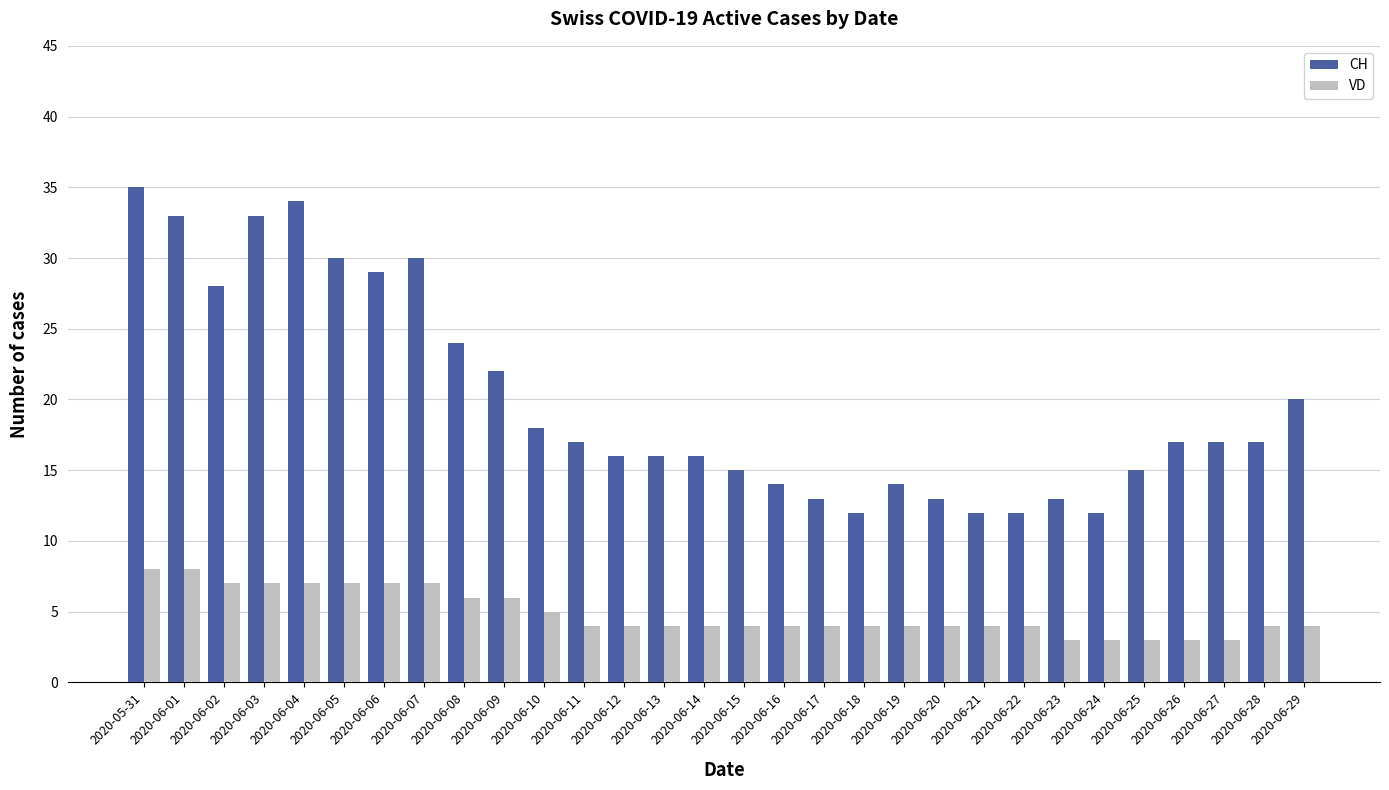

What is the difference between the second highest and minimum values in the VD series?

5